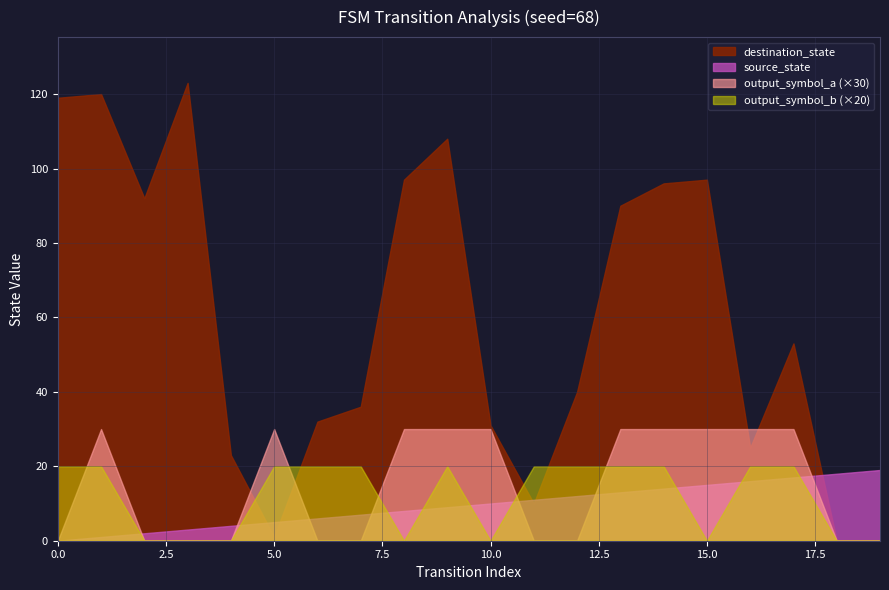

True or false: output_symbol_b and output_symbol_a cross at least once.

True